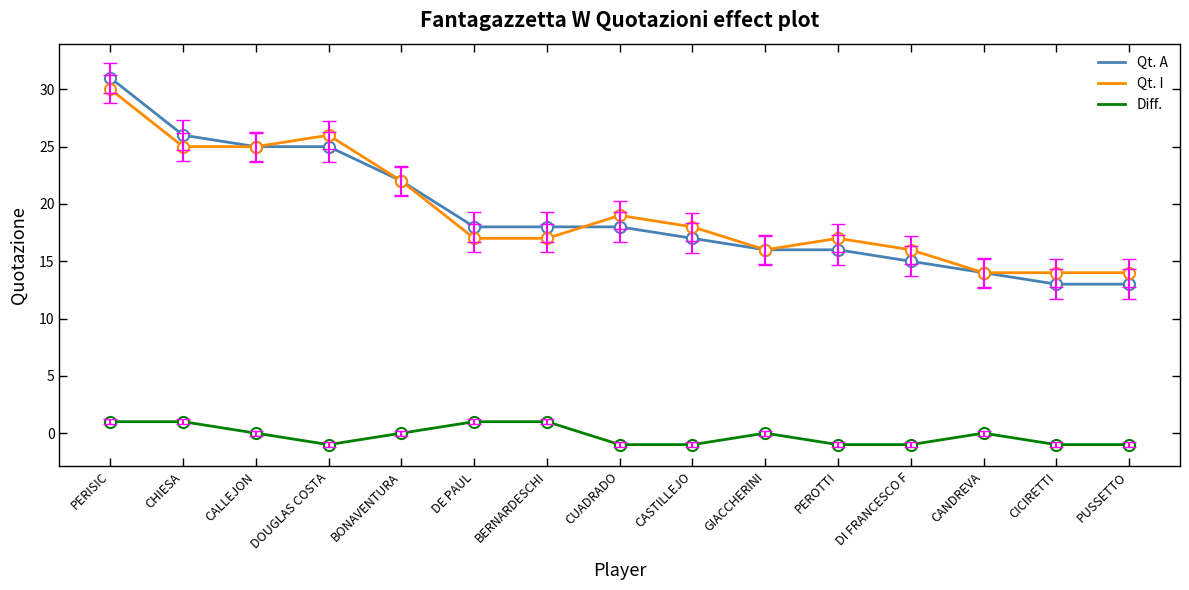

Reading left to right, list all the values displayed in this chart.

Qt. A: 31	26	25	25	22	18	18	18	17	16	16	15	14	13	13
Qt. I: 30	25	25	26	22	17	17	19	18	16	17	16	14	14	14
Diff.: 1	1	0	-1	0	1	1	-1	-1	0	-1	-1	0	-1	-1